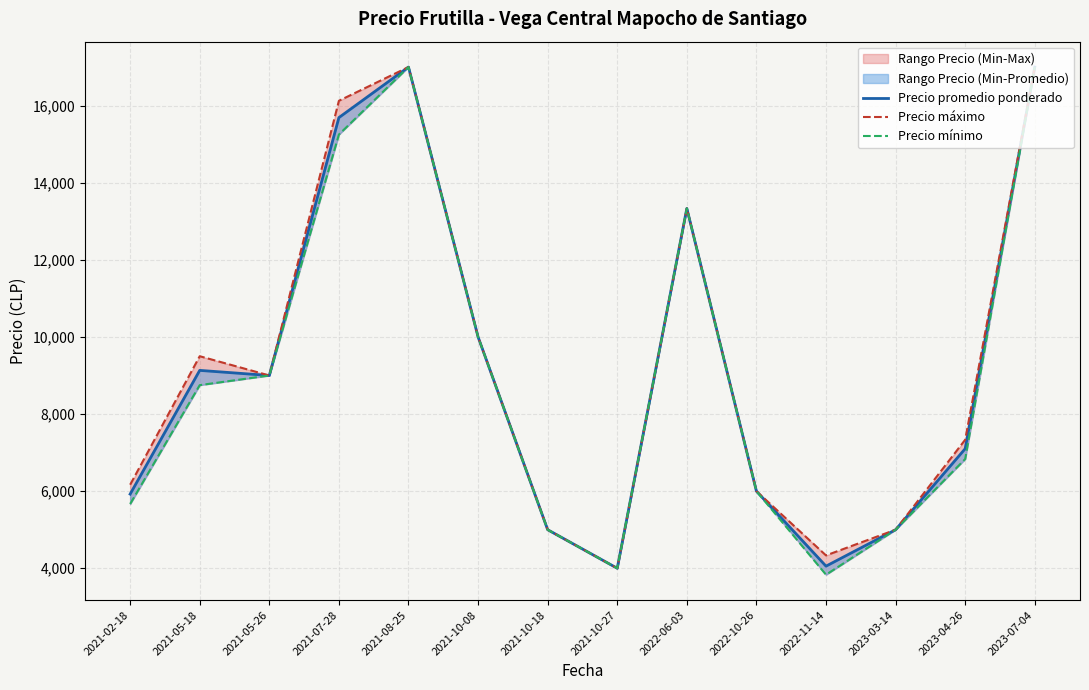

In Precio promedio ponderado, how many points are lower than both neighbors (excluding endpoints)?

3